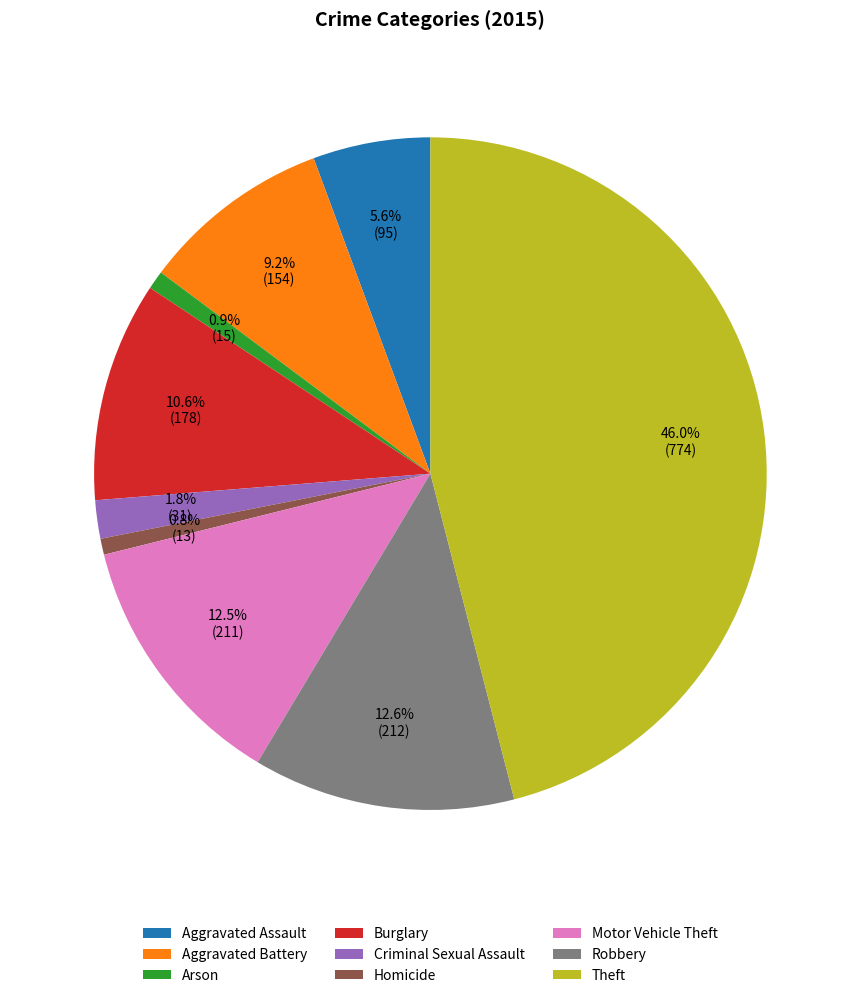

Is Motor Vehicle Theft the majority of the pie?

No